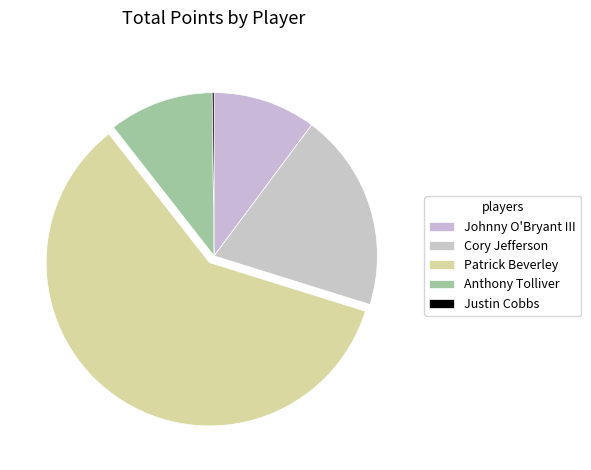

The Justin Cobbs slice represents 0% of the pie. True or false?

True